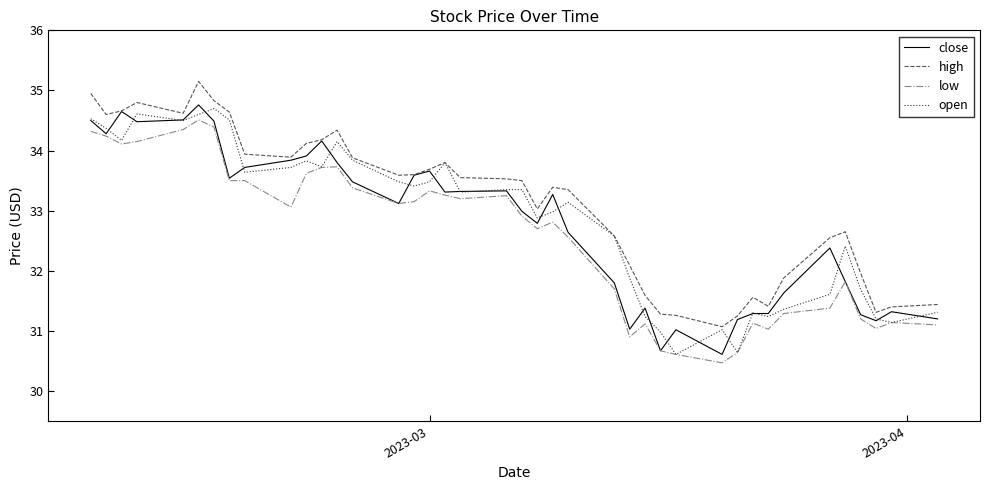

What is the minimum value shown in the chart?

30.5